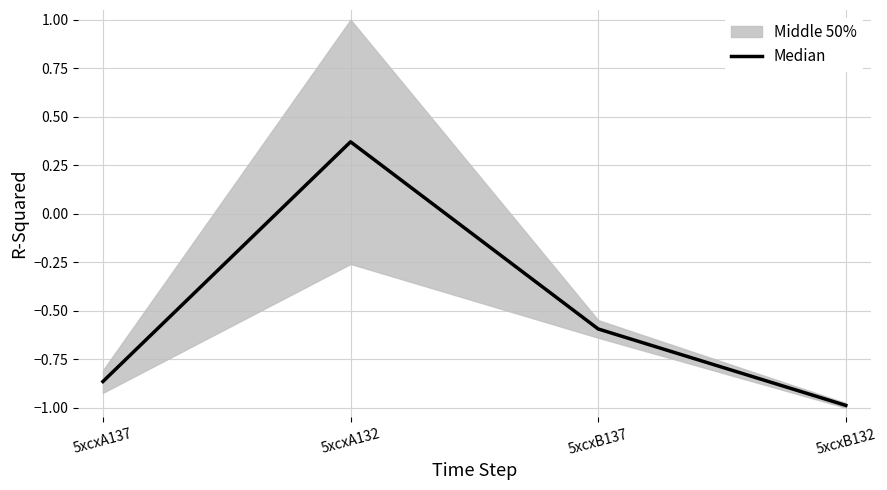

Between 5xcxA137 and 5xcxB132, which is larger?

5xcxA137